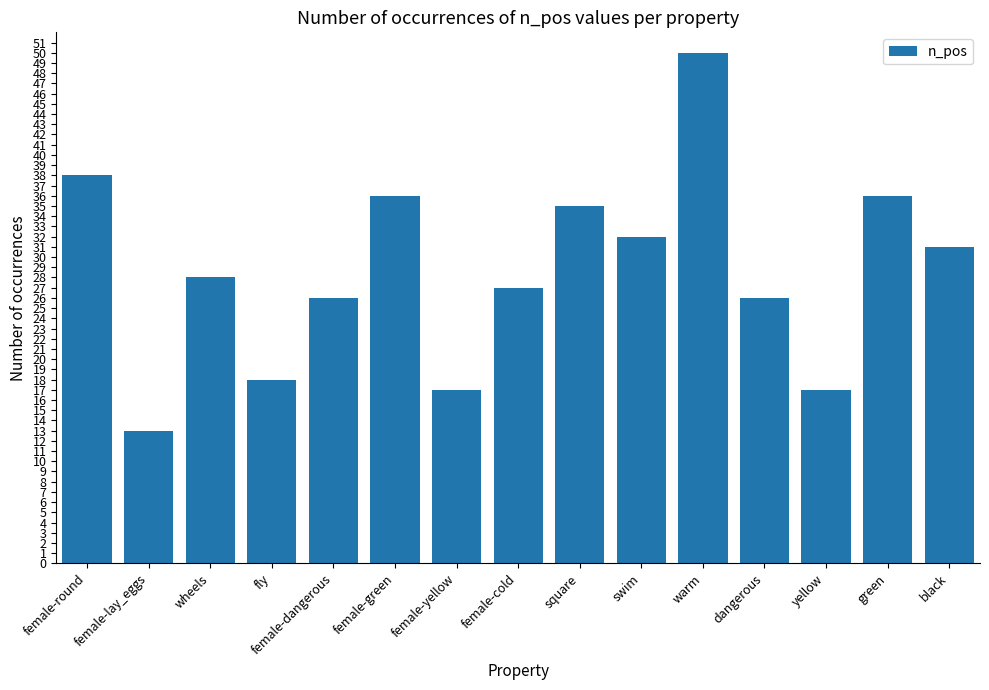

What is the label of the 9th bar from the right?

female-yellow